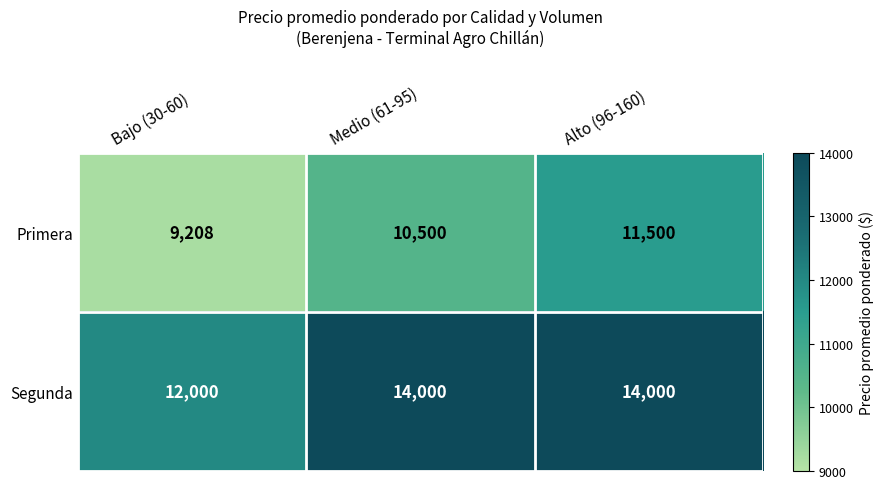

Reading left to right, what are all the values shown in this chart?

Primera: 9208	10500	11500
Segunda: 12000	14000	14000